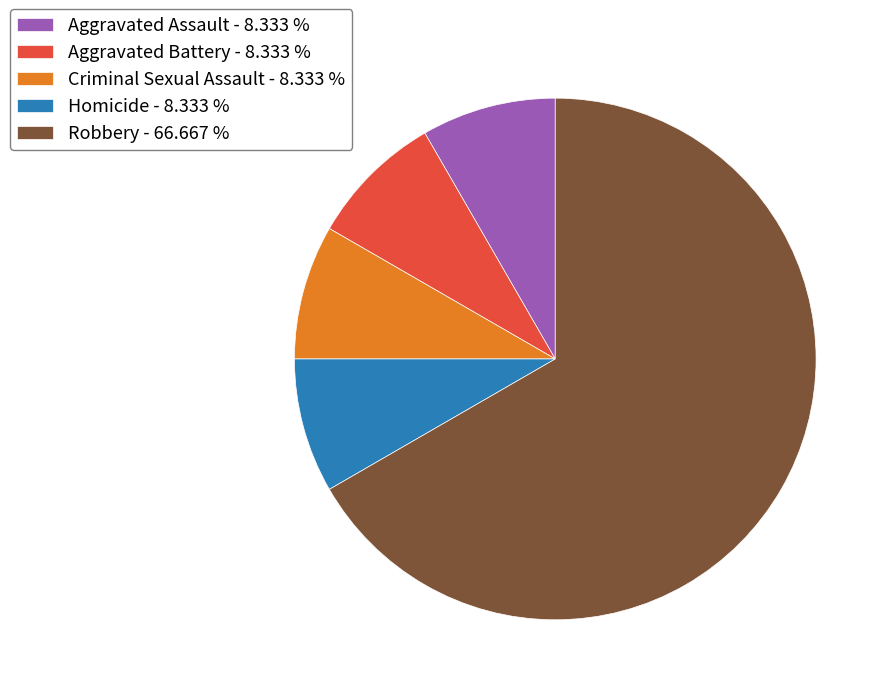

How many segments does this pie chart have?

5